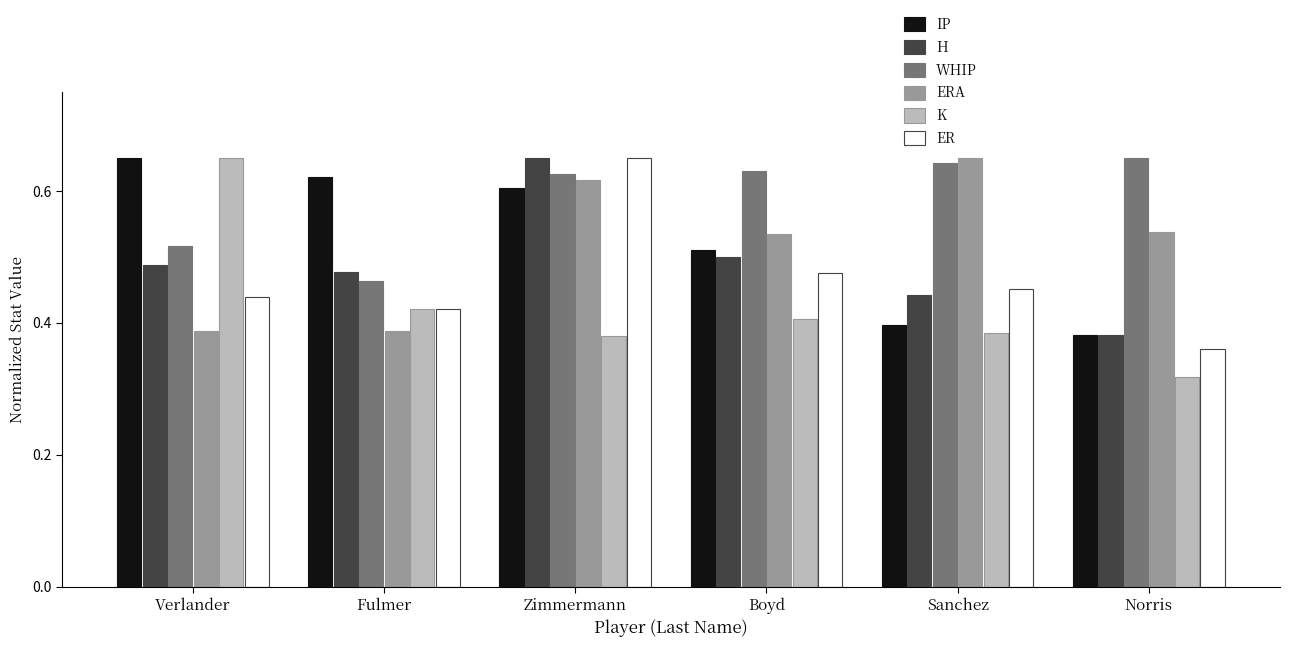

Count the K values in the range 0 to 1.

6